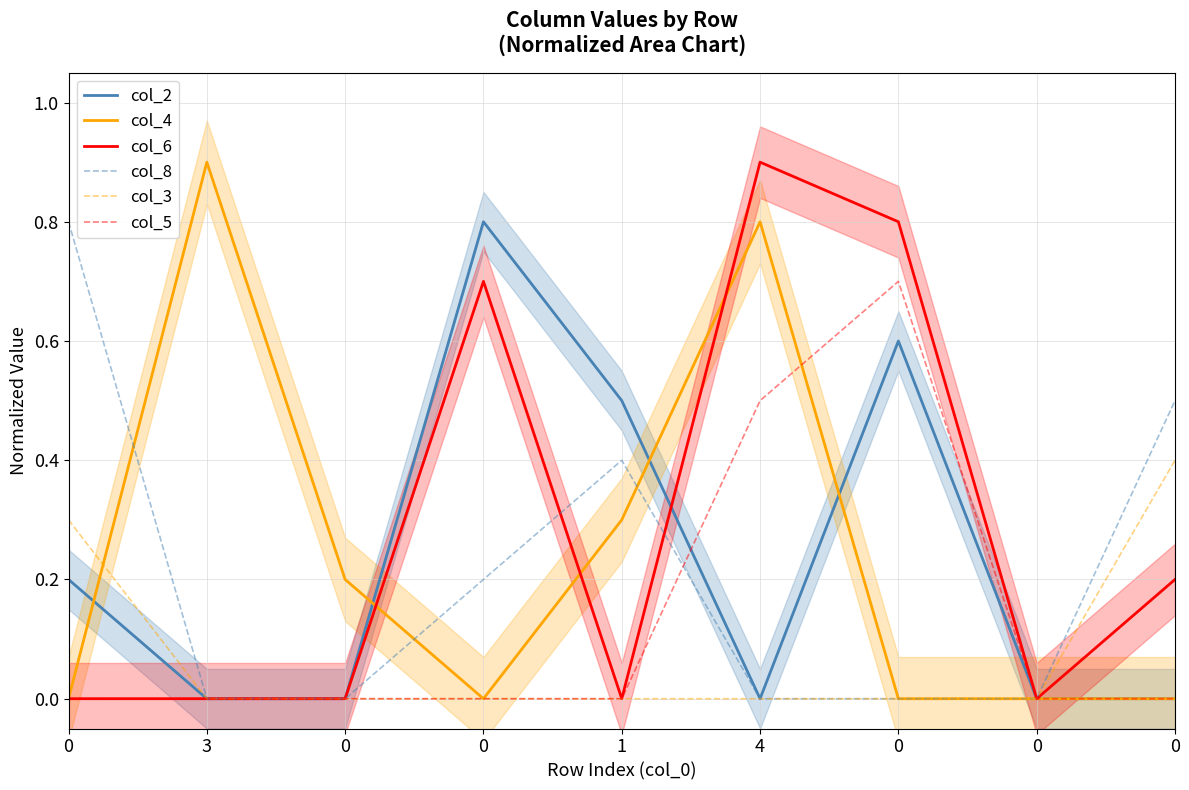

Does the chart have visible grid lines?

Yes